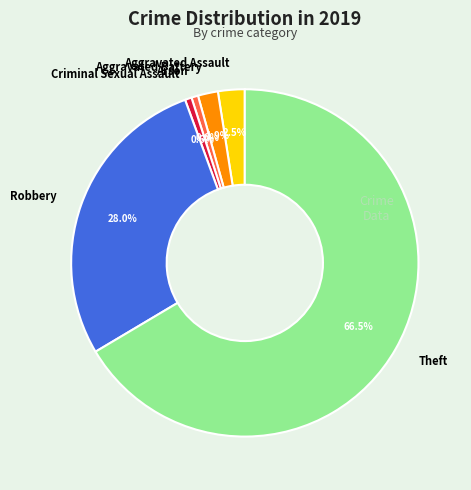

Which slice is the largest?

Theft